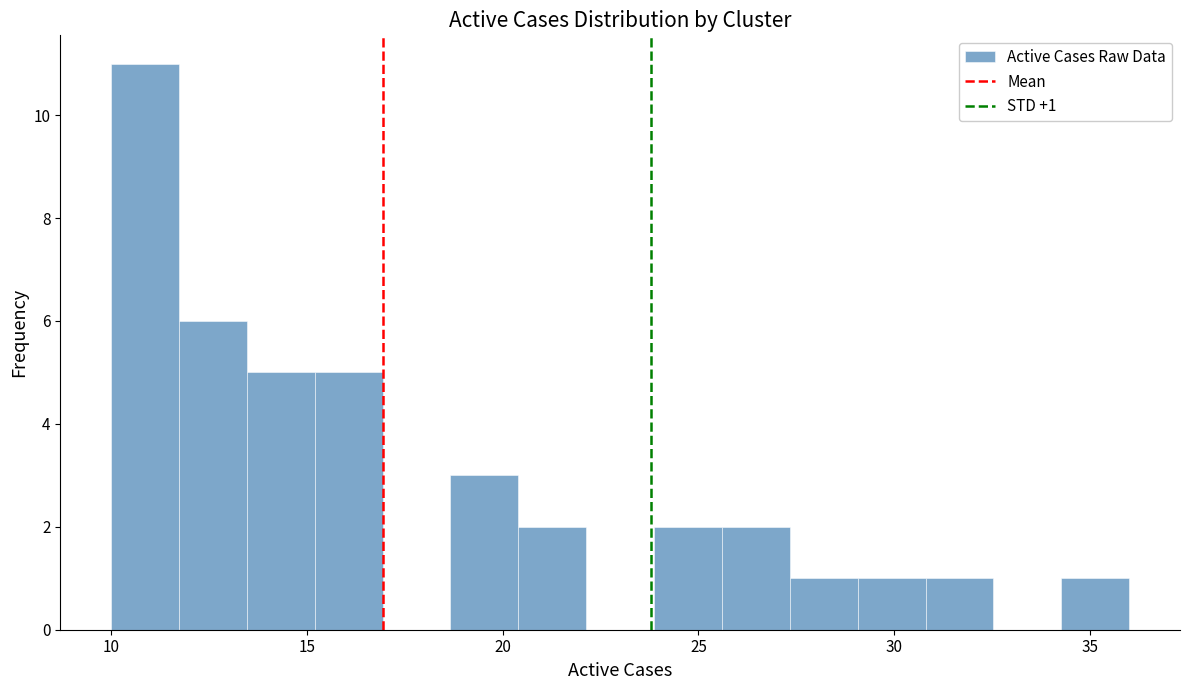

Around what value on the x-axis is the tallest bar? Give the approximate position of its centre, as read against the axis.

11.0